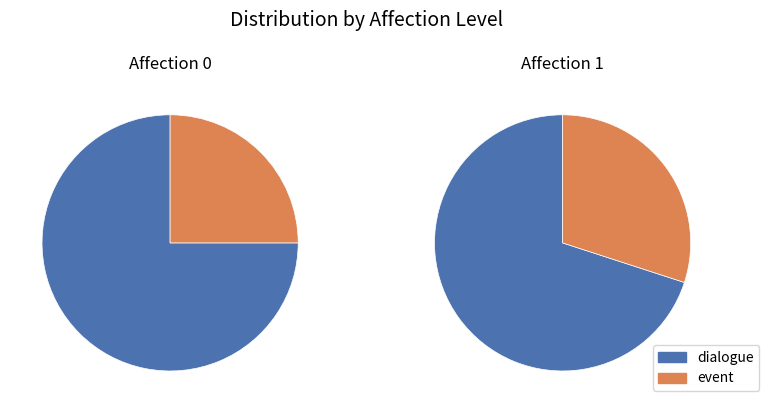

How many slices are in this pie chart?

2